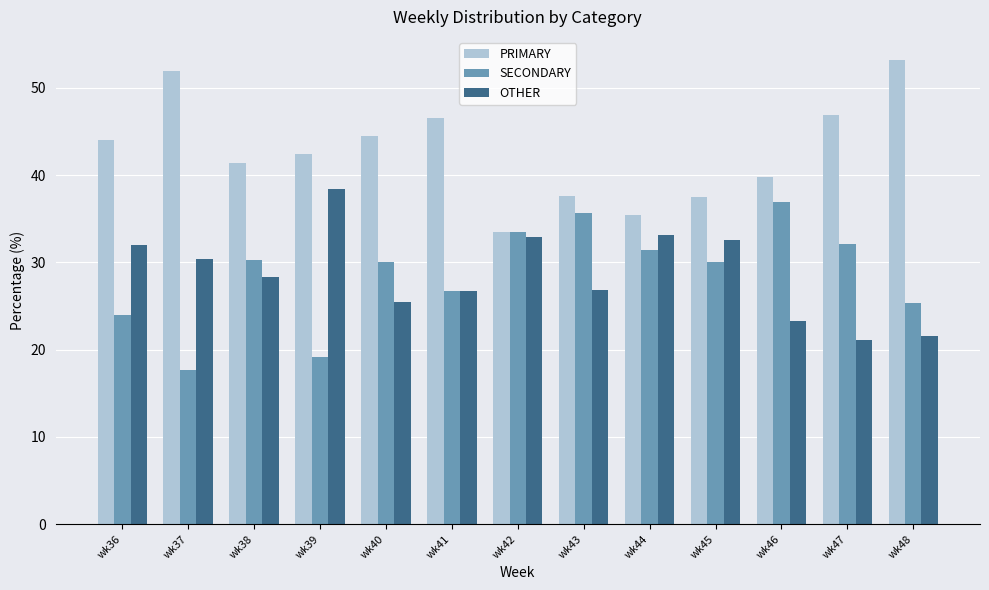

What is the average value of the SECONDARY series?

28.7